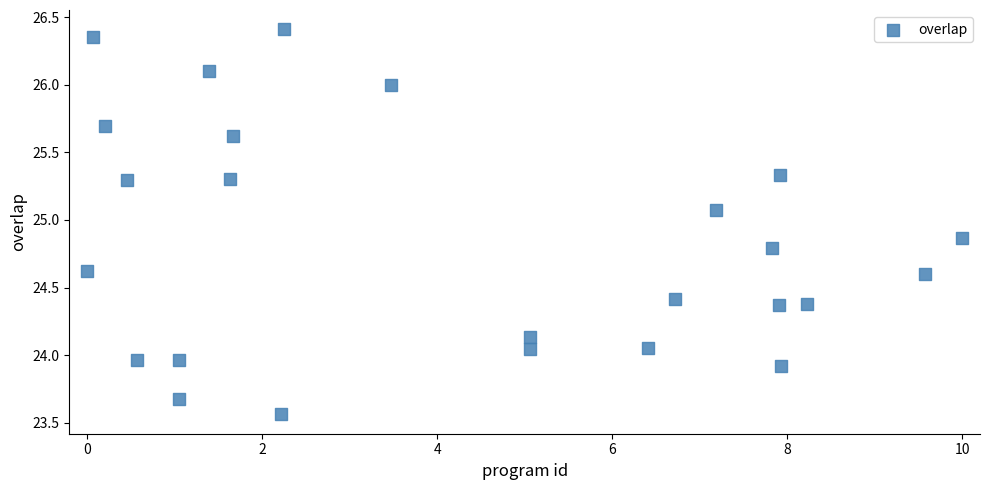

What is the range of X values (max minus min)?

10.0